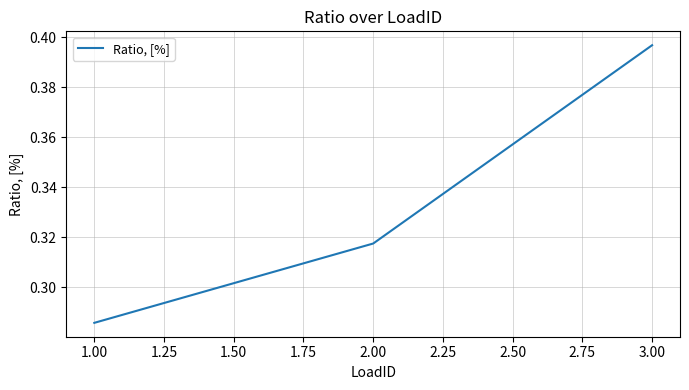

Rank the categories by value from highest to lowest.

3.00, 2.00, 1.00